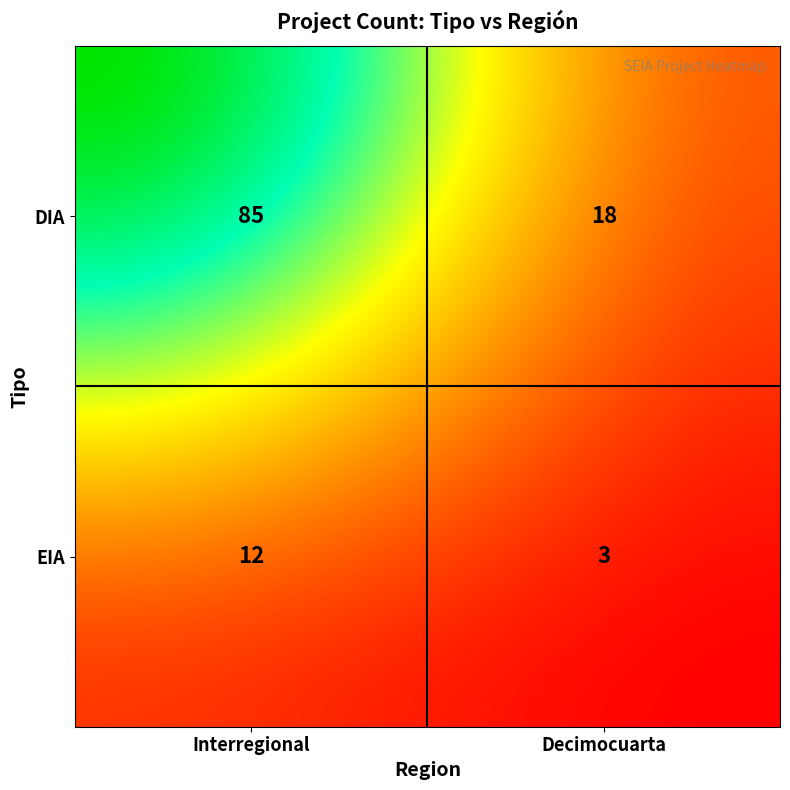

What is the minimum value shown in the chart?

3